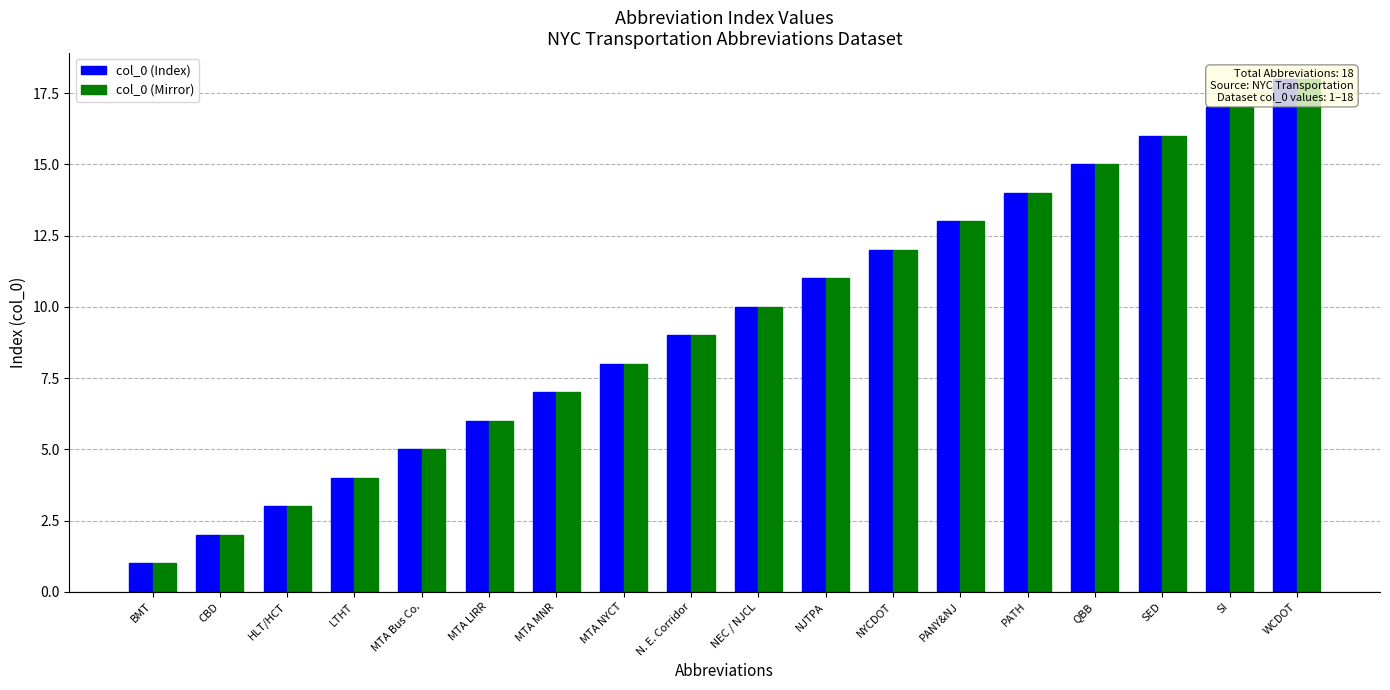

What is the total value across all series at BMT?

2